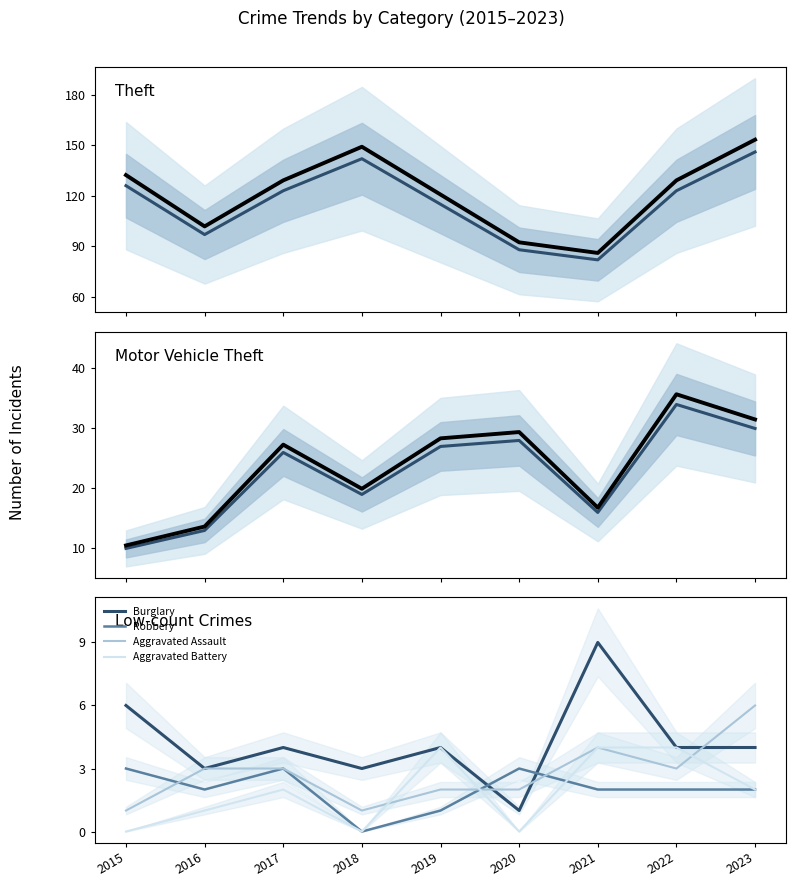

True or false: Theft and Burglary cross at least once.

False